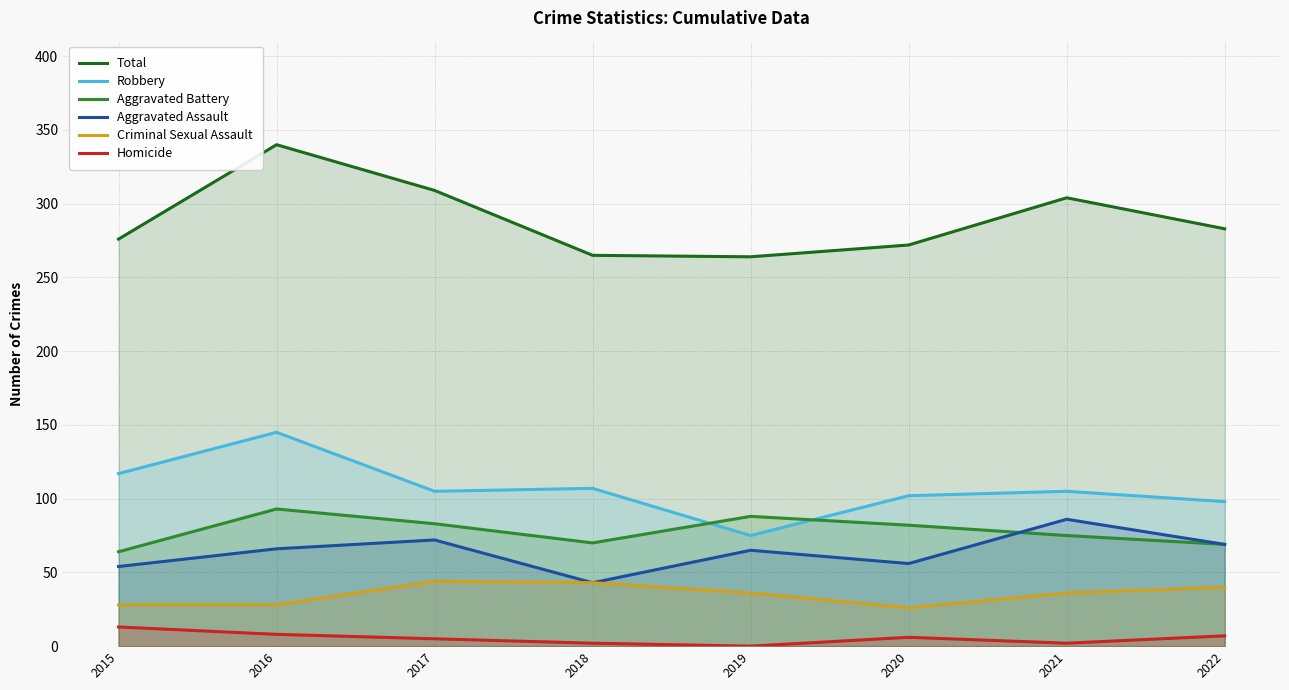

Read the Aggravated Assault value at 2020, to the nearest 10.

60